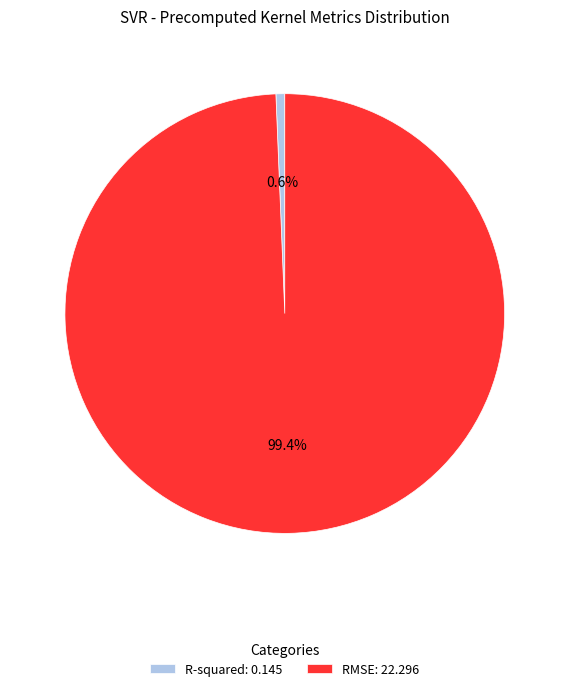

Which category has the smallest portion of the pie?

R-squared